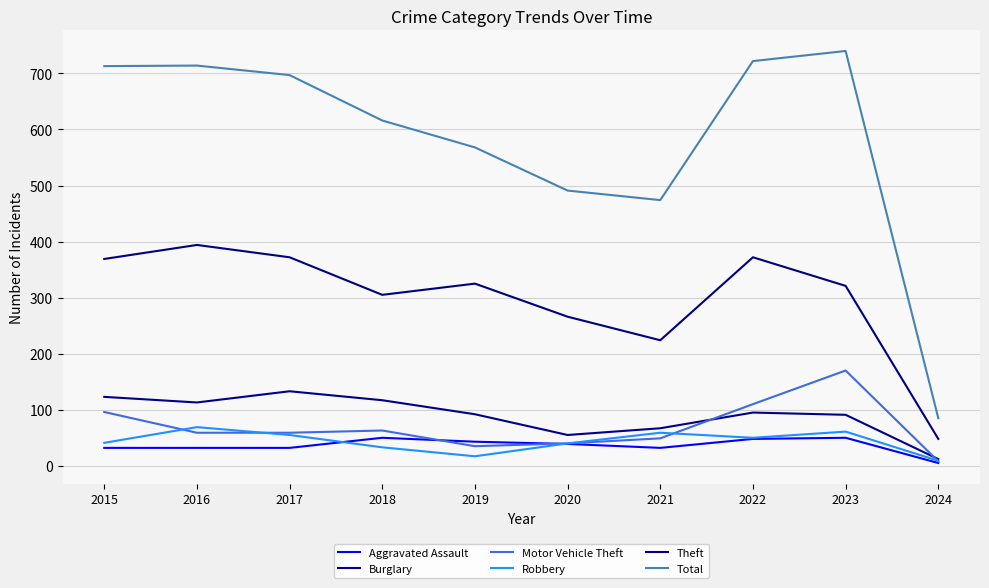

Where is Theft nearest to the value 221?

2021